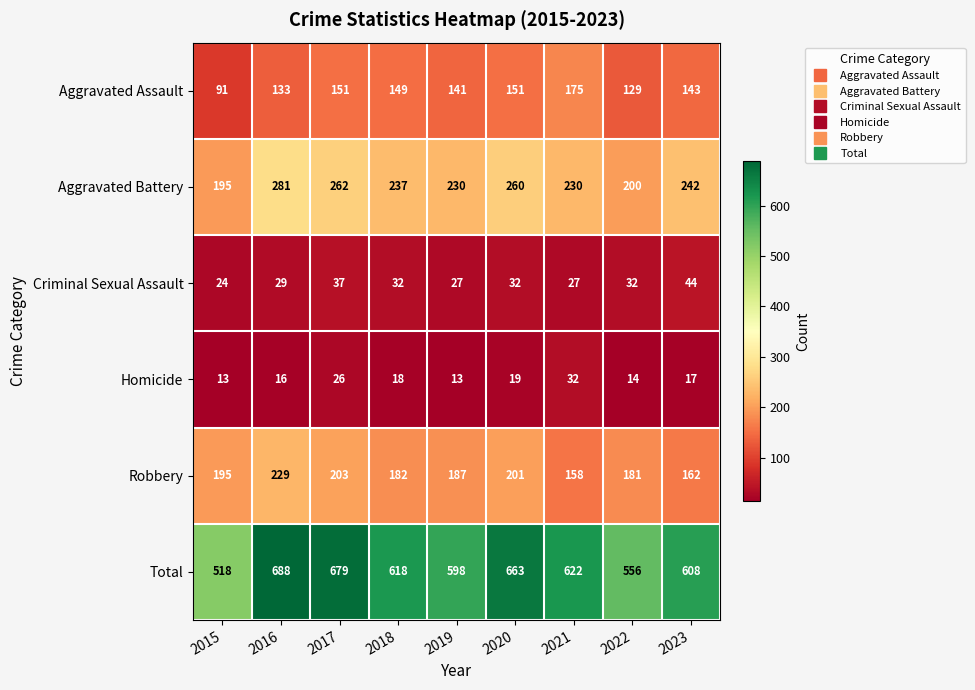

At which label does Aggravated Battery reach its peak?

2016